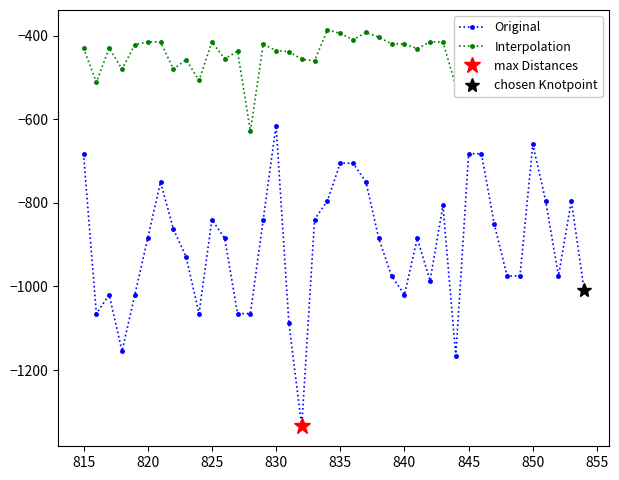

True or false: Original has a value of -1508.9 at 820.

False